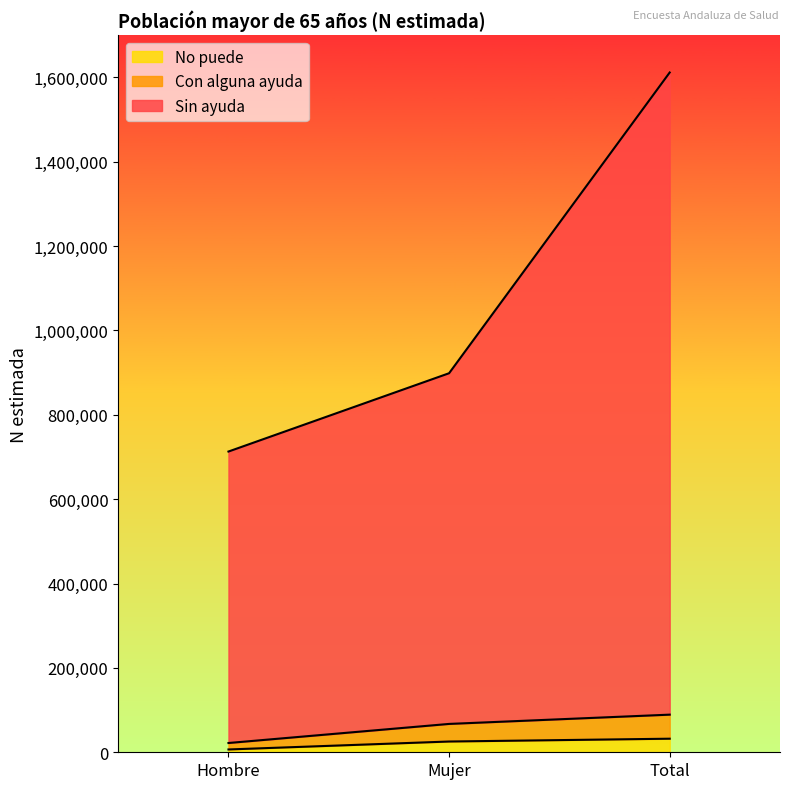

What is the average value of the Con alguna ayuda series?

59464